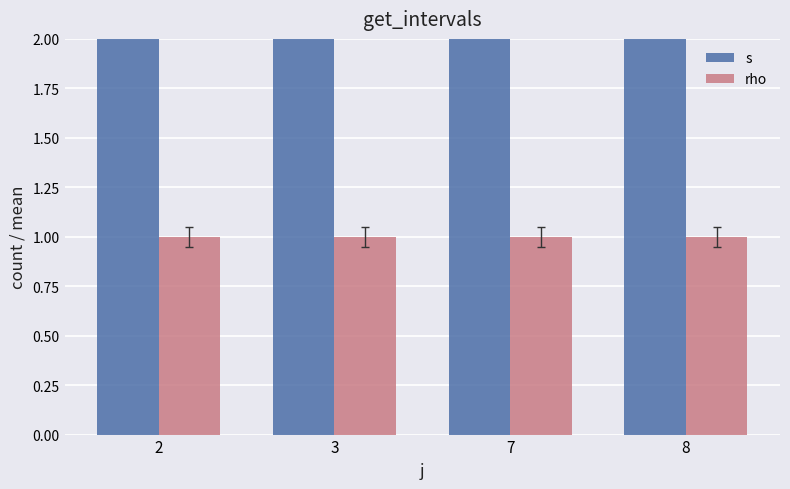

What is the value of the s bar at the 1st from the left?

5